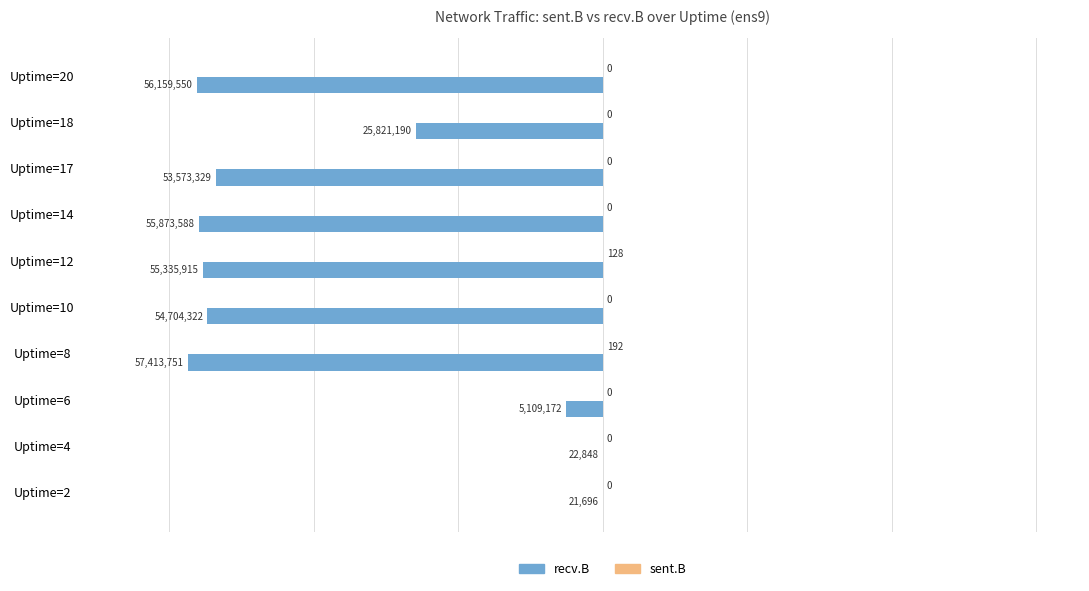

At which category is the sum across all series the highest?

Uptime=2